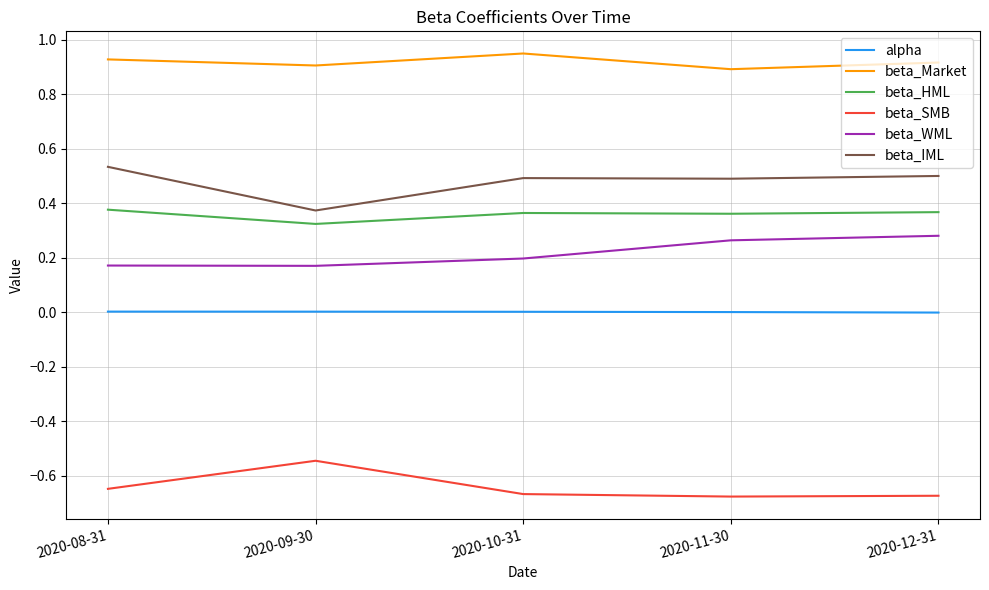

The beta_HML series shows 0.1 at 2020-08-31. True or false?

False